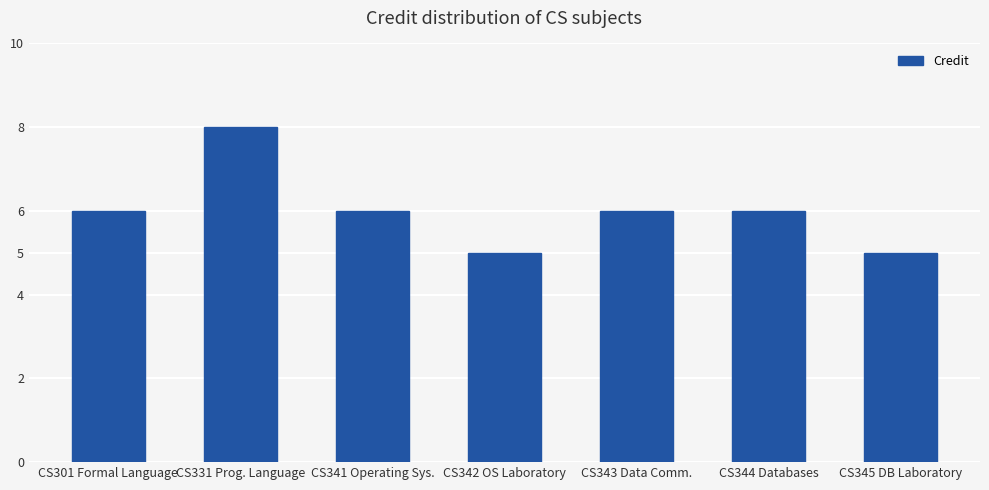

What is the sum of all values?

42